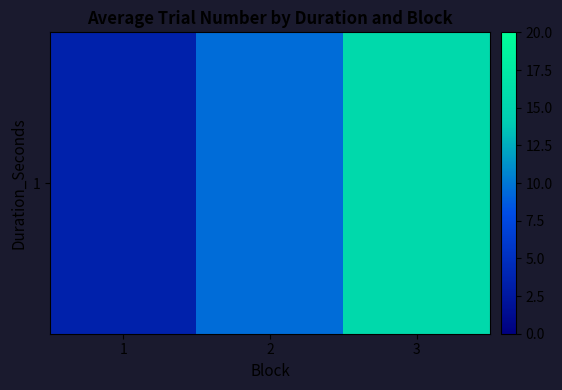

What is the change in value from 2 to 3?

+6.0